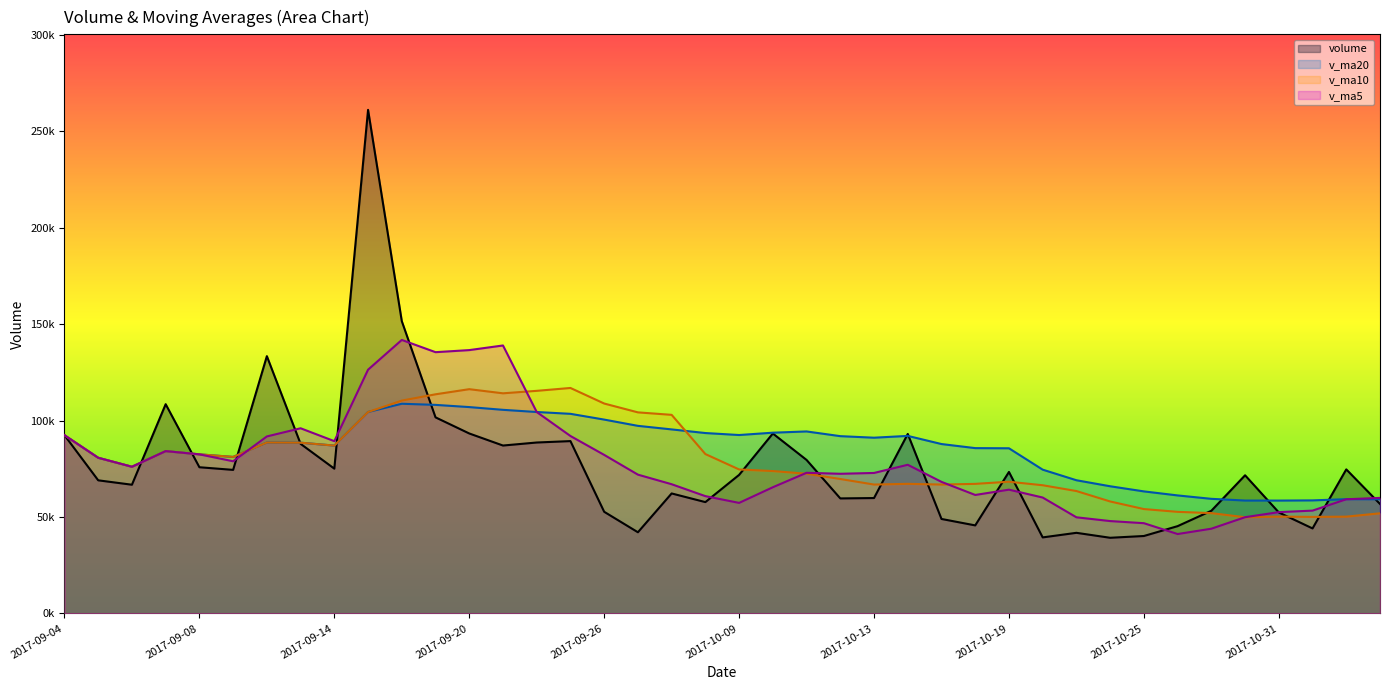

Rank the categories by v_ma20 value from lowest to highest.

2017-10-31, 2017-10-30, 2017-11-01, 2017-11-03, 2017-11-02, 2017-10-27, 2017-10-26, 2017-10-25, 2017-10-24, 2017-10-23, 2017-10-20, 2017-09-06, 2017-09-05, 2017-09-11, 2017-09-08, 2017-09-07, 2017-10-19, 2017-10-18, 2017-09-14, 2017-10-17, 2017-09-13, 2017-09-12, 2017-10-13, 2017-10-12, 2017-10-16, 2017-09-04, 2017-10-09, 2017-09-29, 2017-10-10, 2017-10-11, 2017-09-28, 2017-09-27, 2017-09-26, 2017-09-25, 2017-09-15, 2017-09-22, 2017-09-21, 2017-09-20, 2017-09-19, 2017-09-18